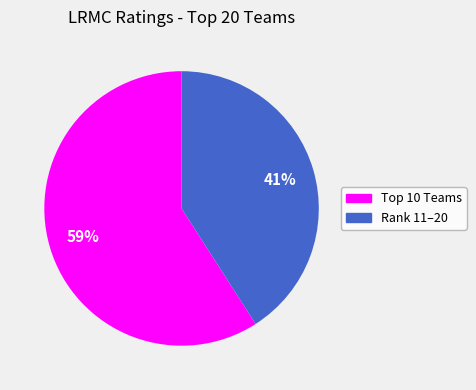

The Rank 11–20 slice represents 41% of the pie. True or false?

True